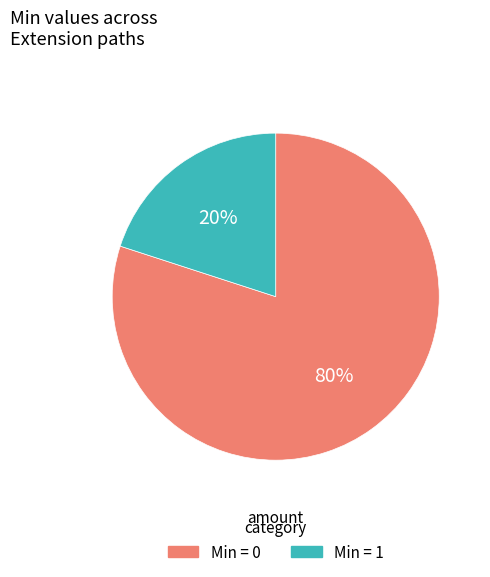

Combined, do Min = 1 and Min = 0 account for over 50%?

Yes